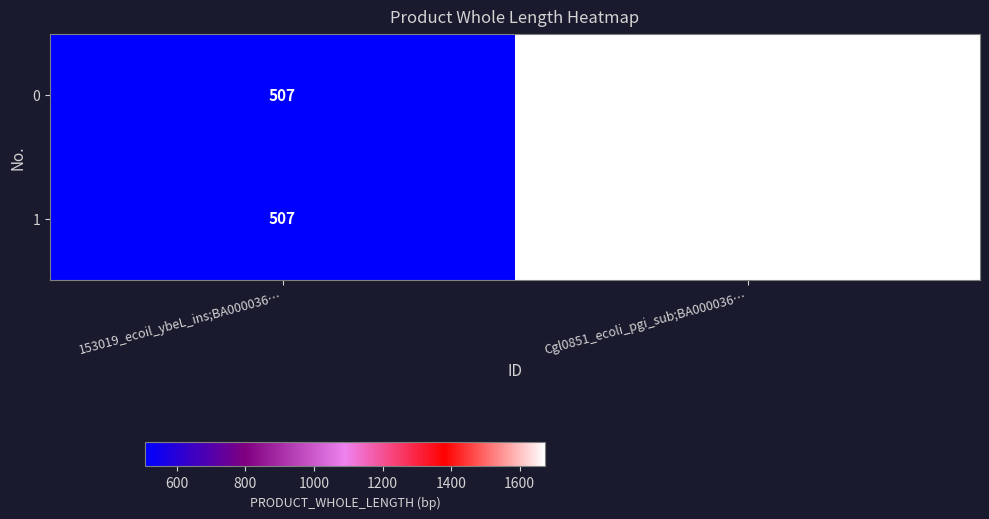

What value does the 0 series have at Cgl0851_ecoli_pgi_sub;BA000036…, to the nearest 10?

1670